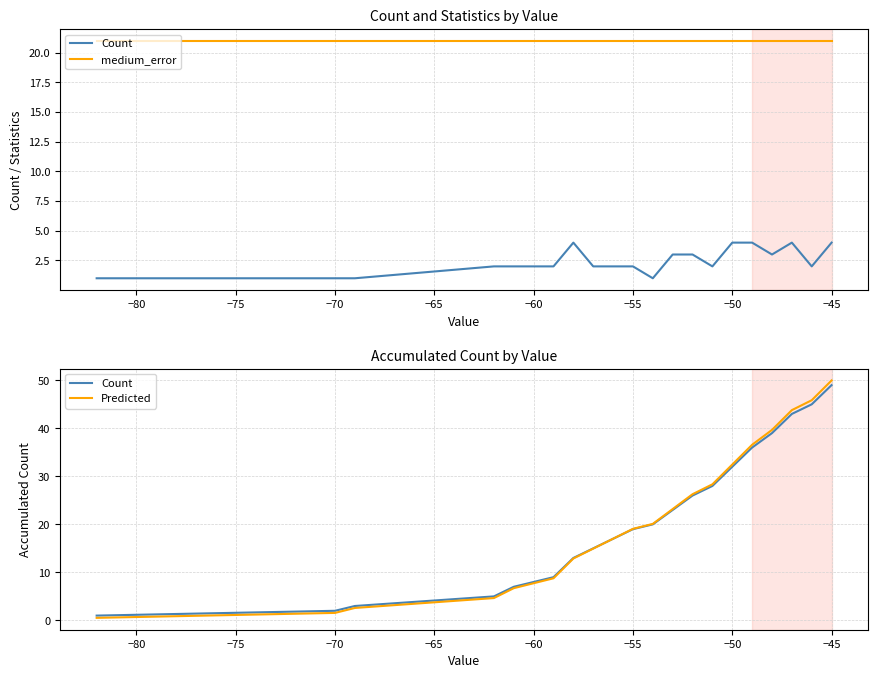

At how many categories does at least one series exceed 26?

8